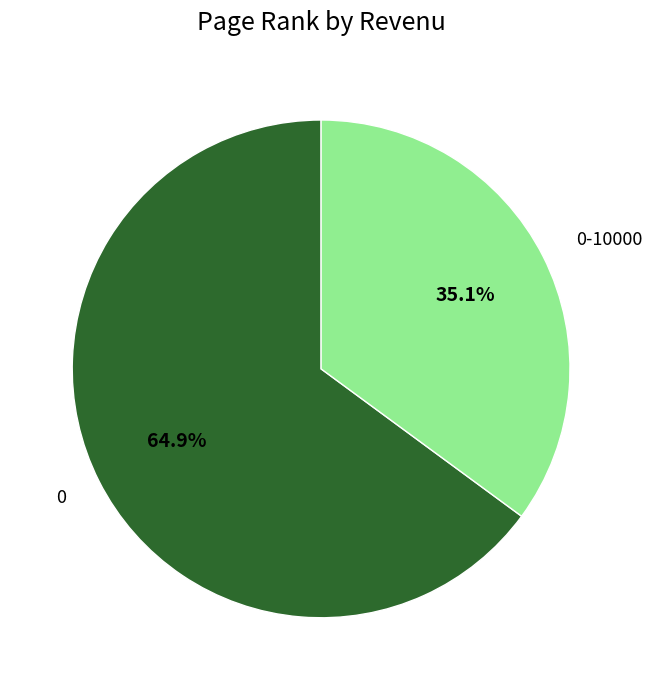

Which category has the smallest portion of the pie?

0-10000